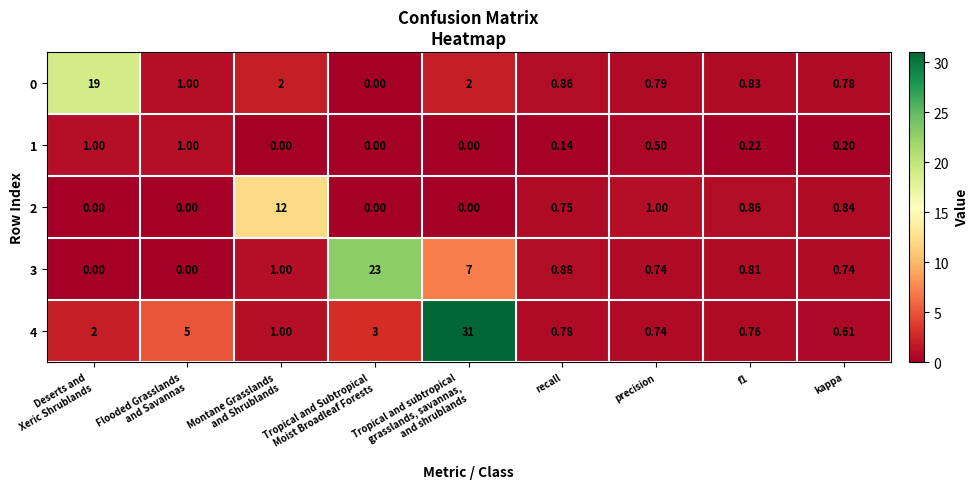

Which series has the largest total across all categories?

4